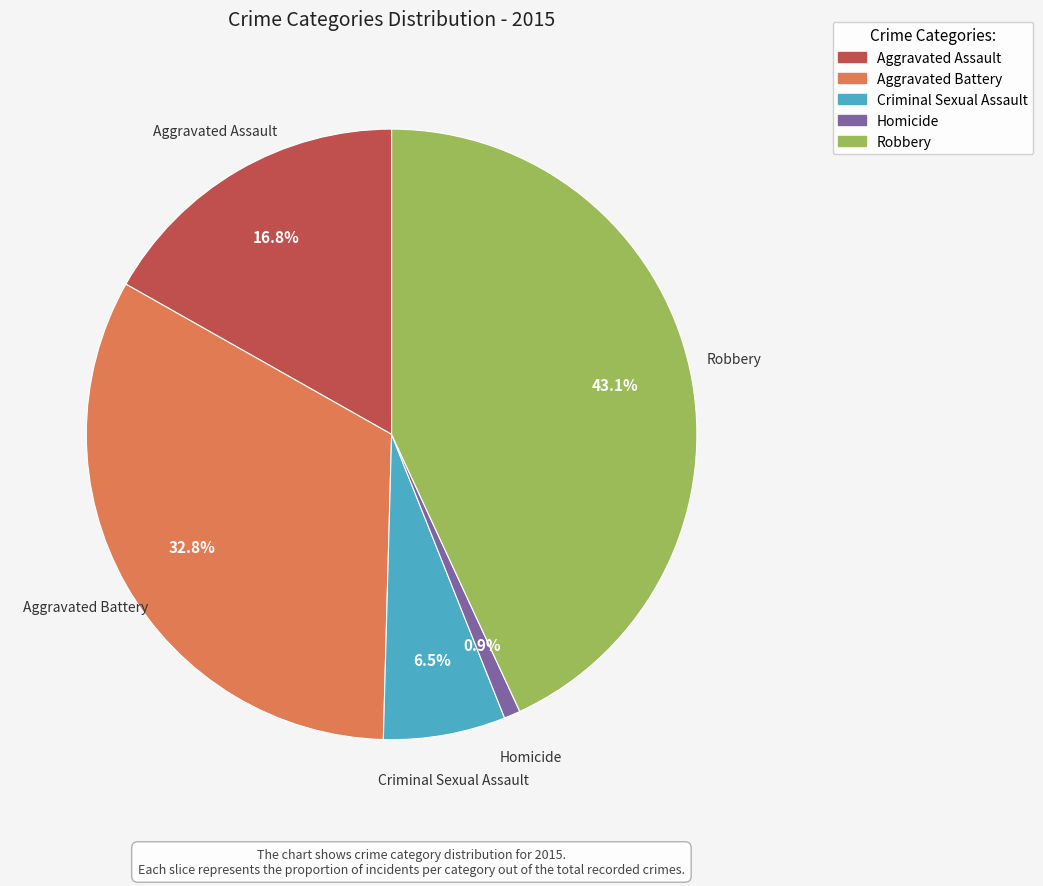

True or false: Aggravated Assault accounts for 17% of the total.

True